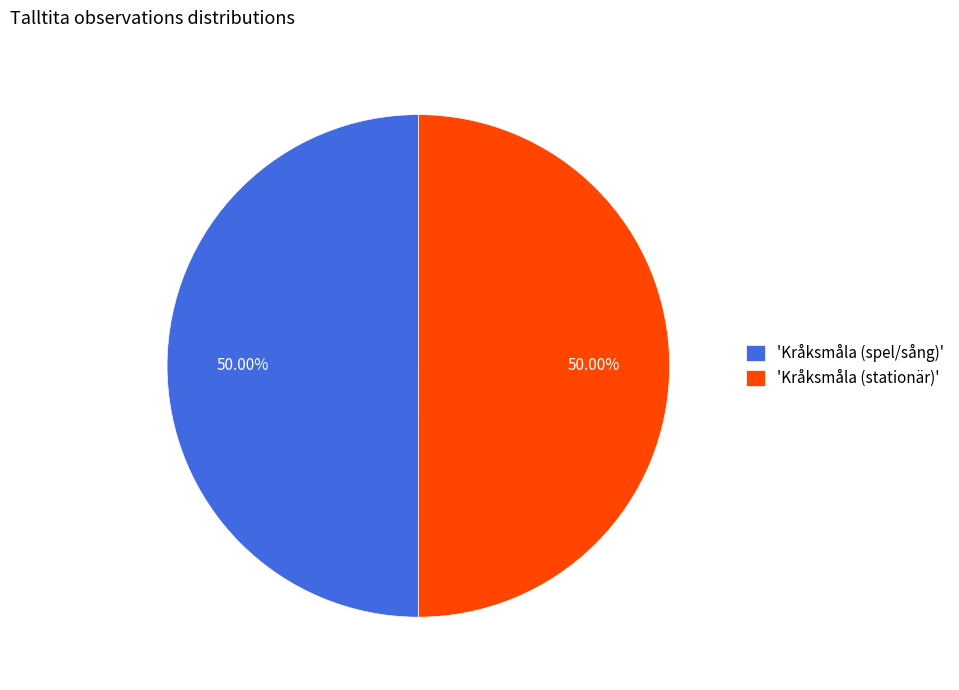

To the nearest percent, what is the average slice percentage?

50%